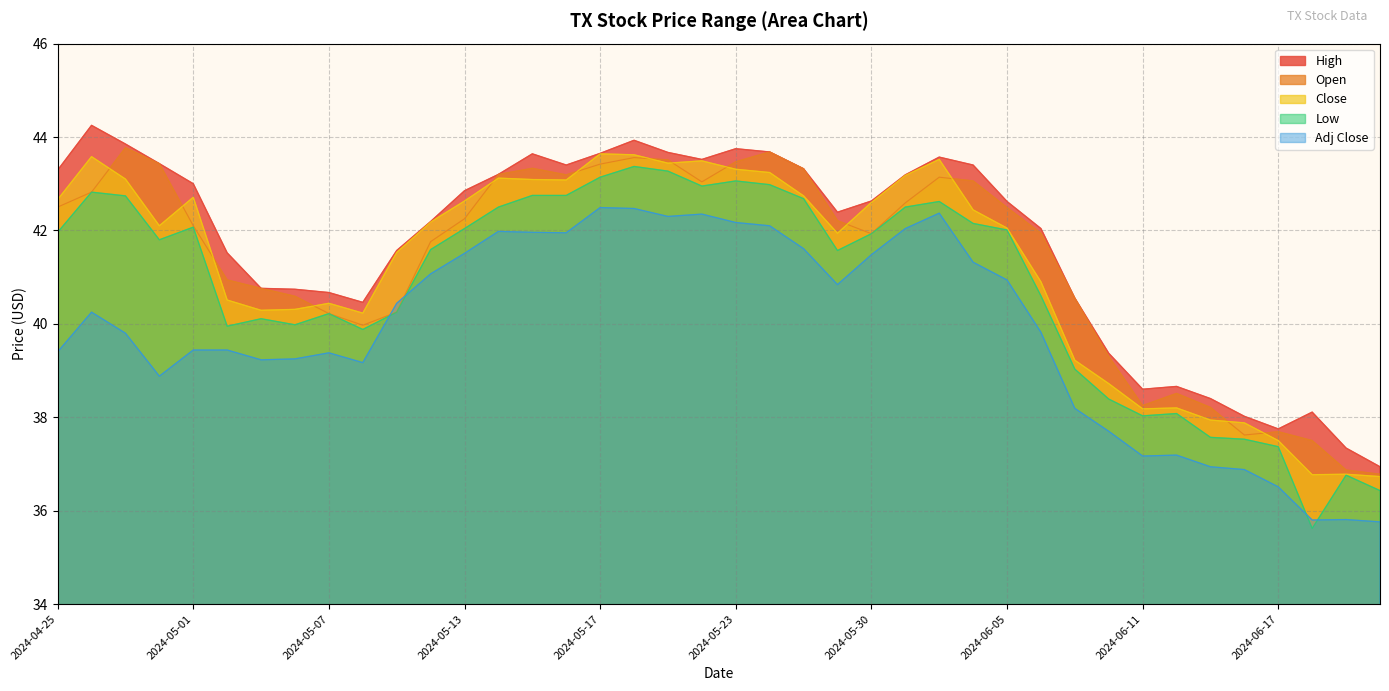

How many data points in Adj Close are above 40?

20